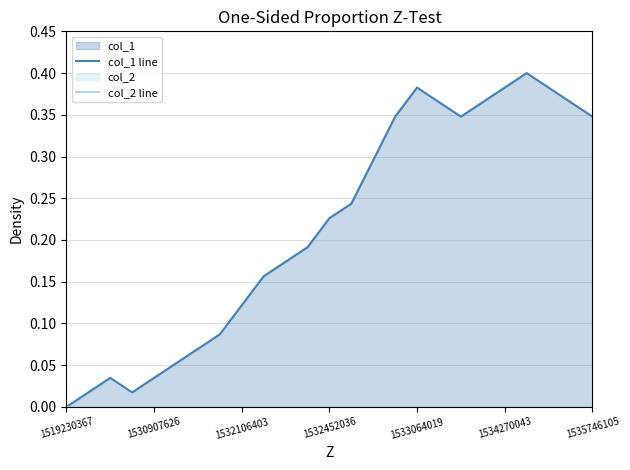

The value of col_1 line at 1530907626 is 0.0. True or false?

False